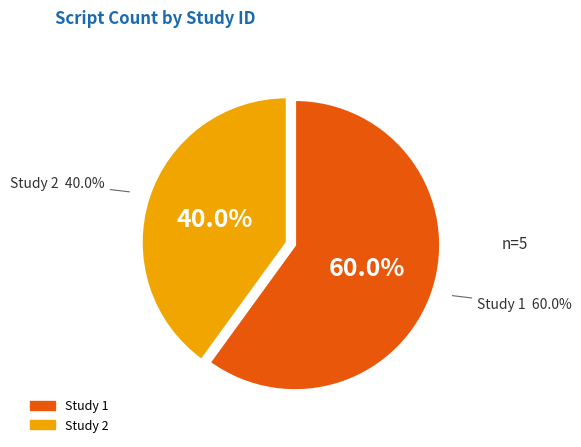

To the nearest percent, what is the average slice percentage?

50%